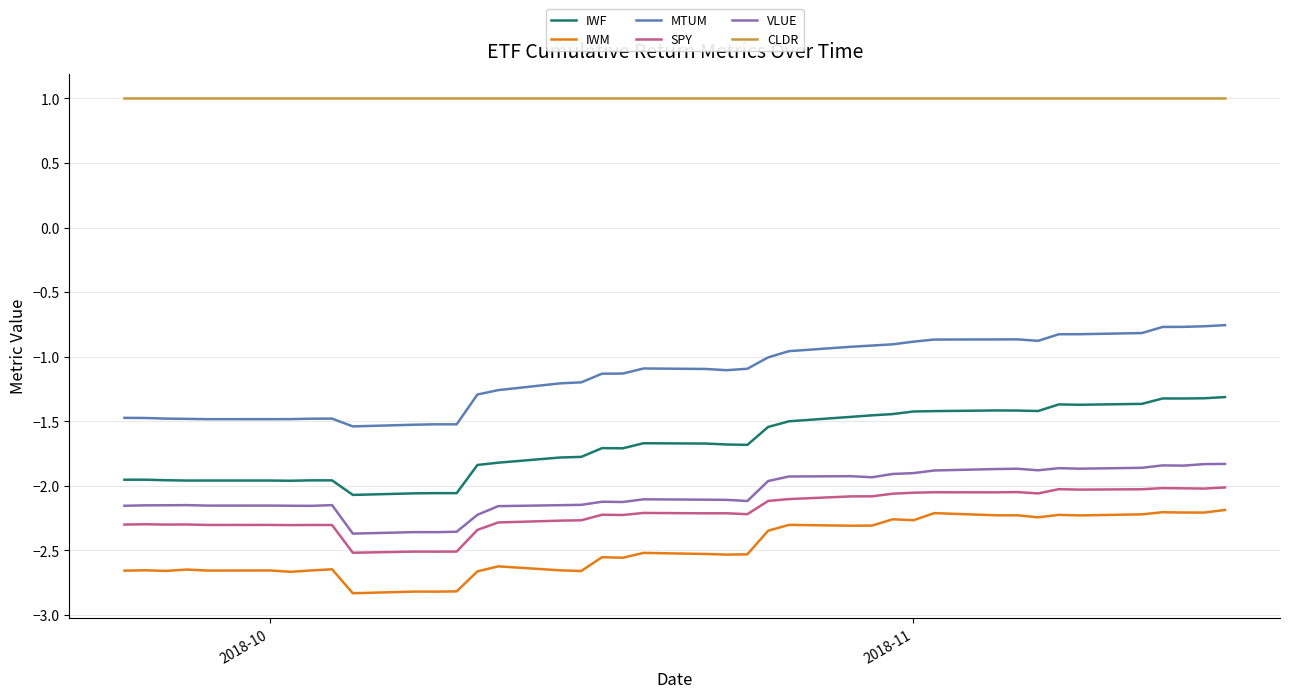

Which series has the largest total across all categories?

CLDR